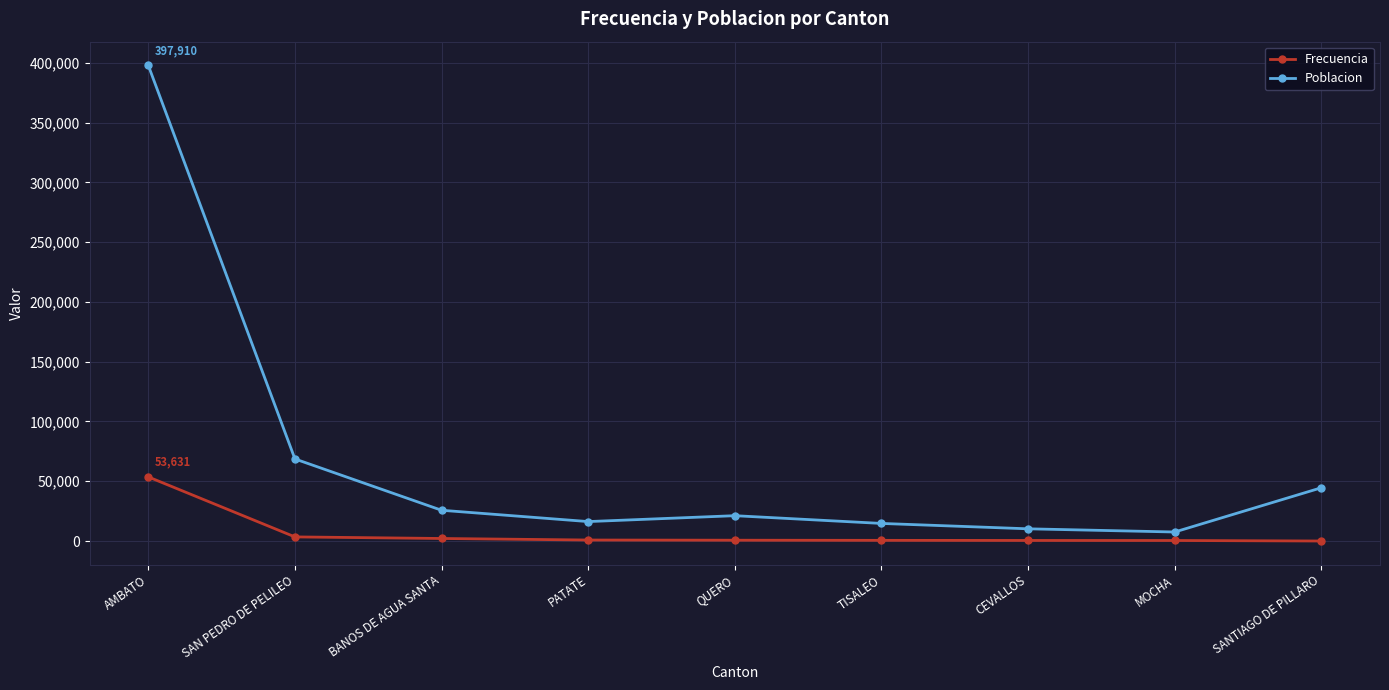

True or false: Poblacion has a value of 44558 at SANTIAGO DE PILLARO.

True